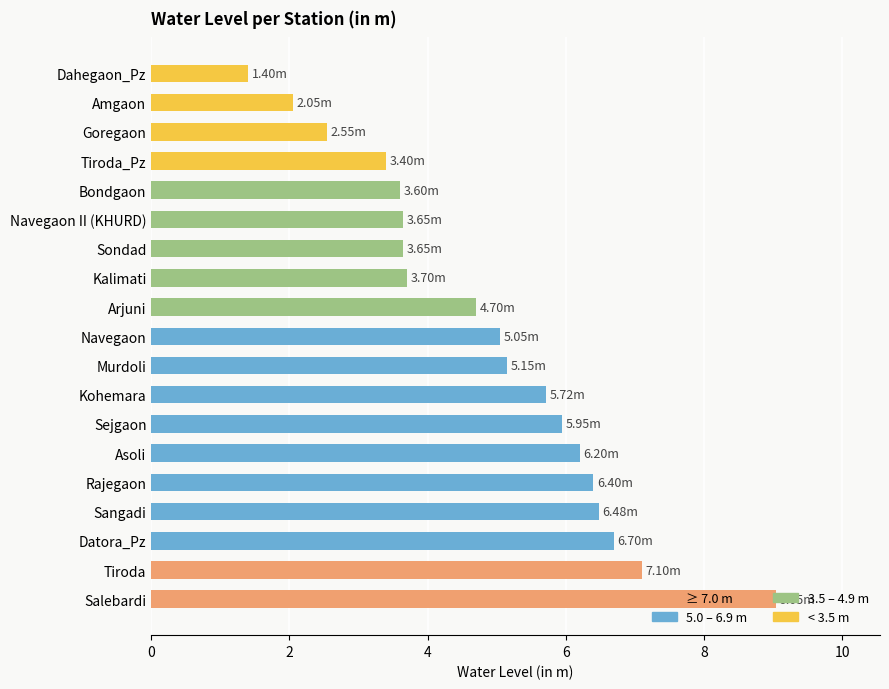

What is the average value?

4.9